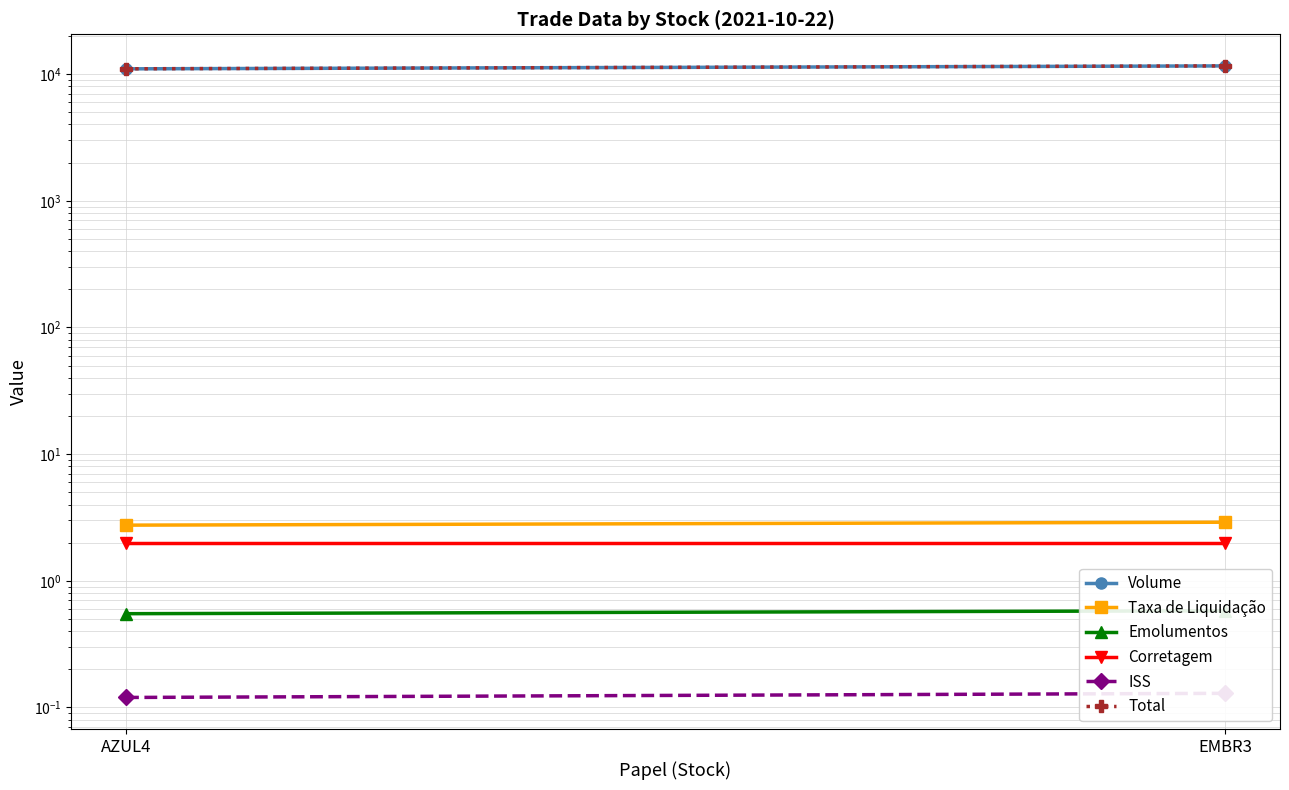

Is it true that Corretagem equals 3.5 at EMBR3?

False